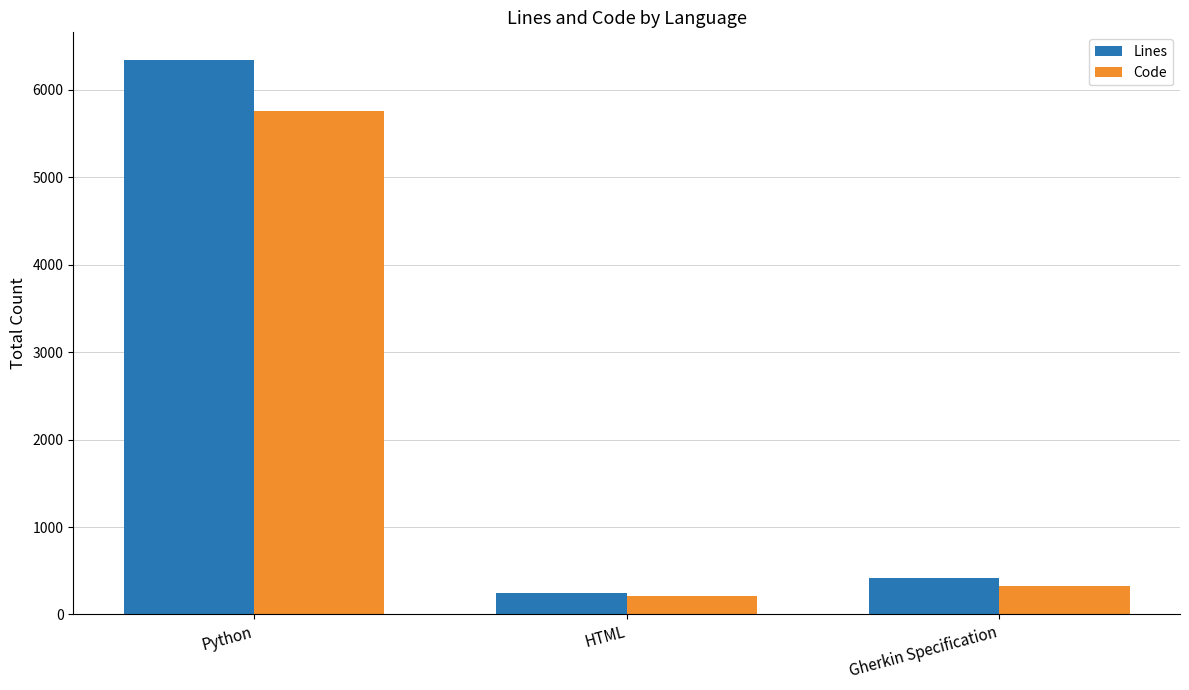

Reading left to right, transcribe all the data shown in this chart.

Lines: Python=6342	HTML=241	Gherkin Specification=415
Code: Python=5763	HTML=212	Gherkin Specification=325